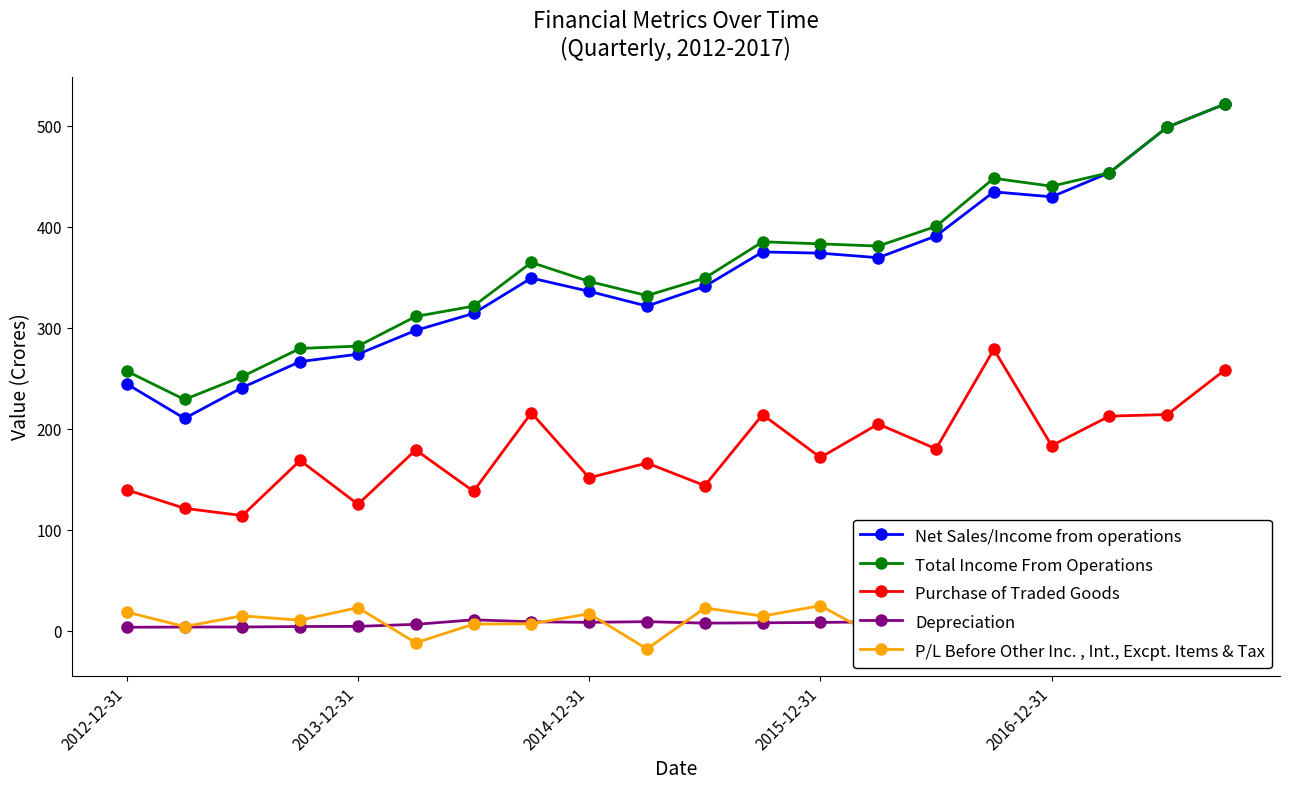

The Total Income From Operations series shows 652.4 at 2015-12-31. True or false?

False